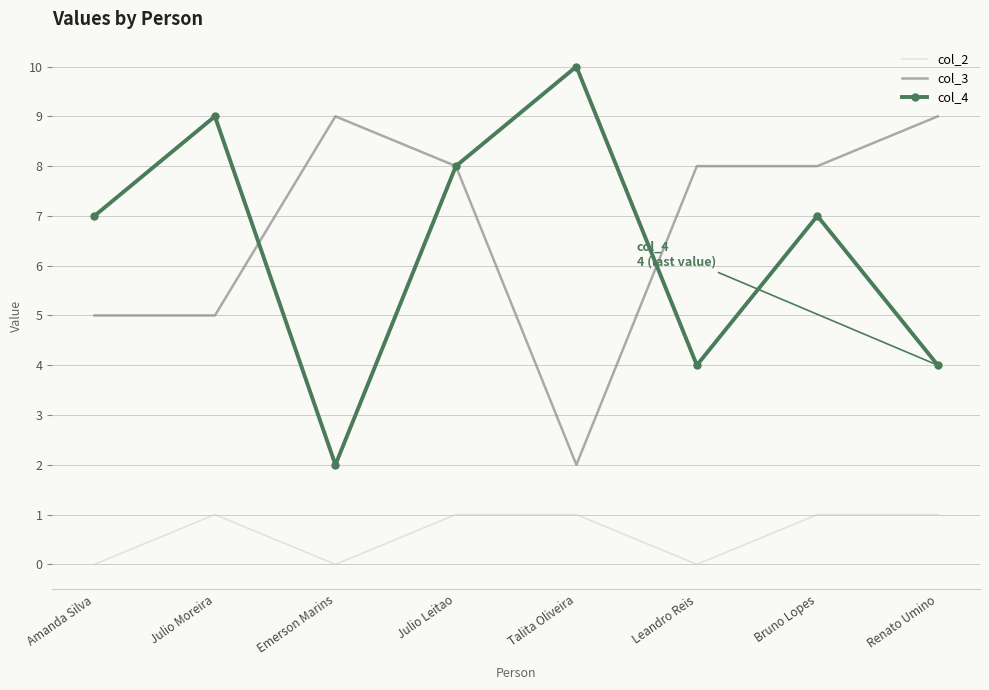

True or false: col_3 and col_2 intersect in this chart.

False